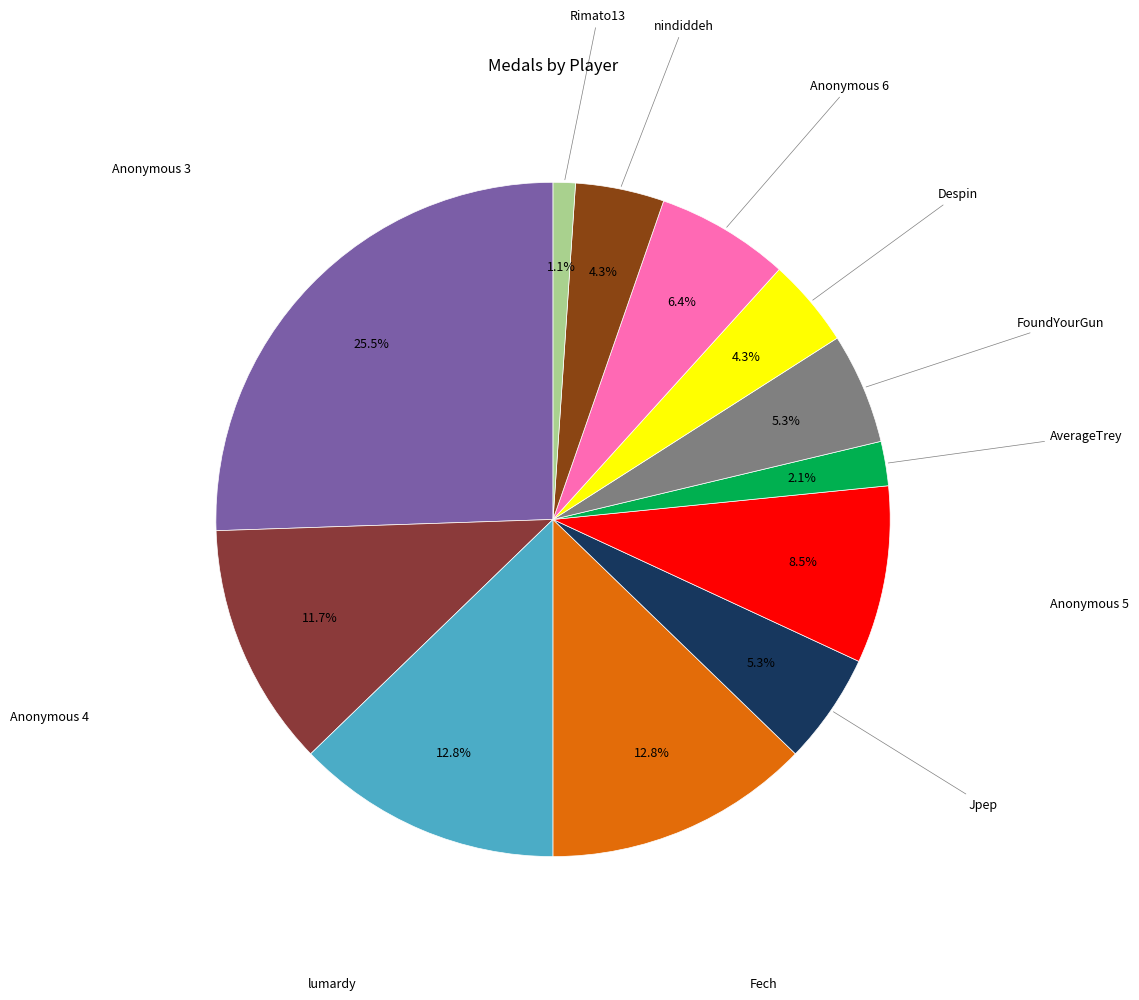

Is there a majority slice in this chart?

No